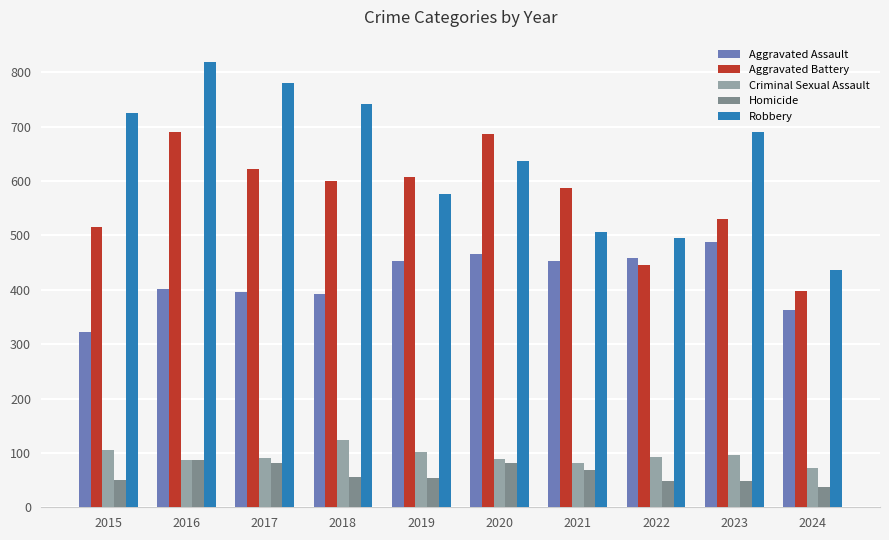

At how many categories does at least one series exceed 533?

8